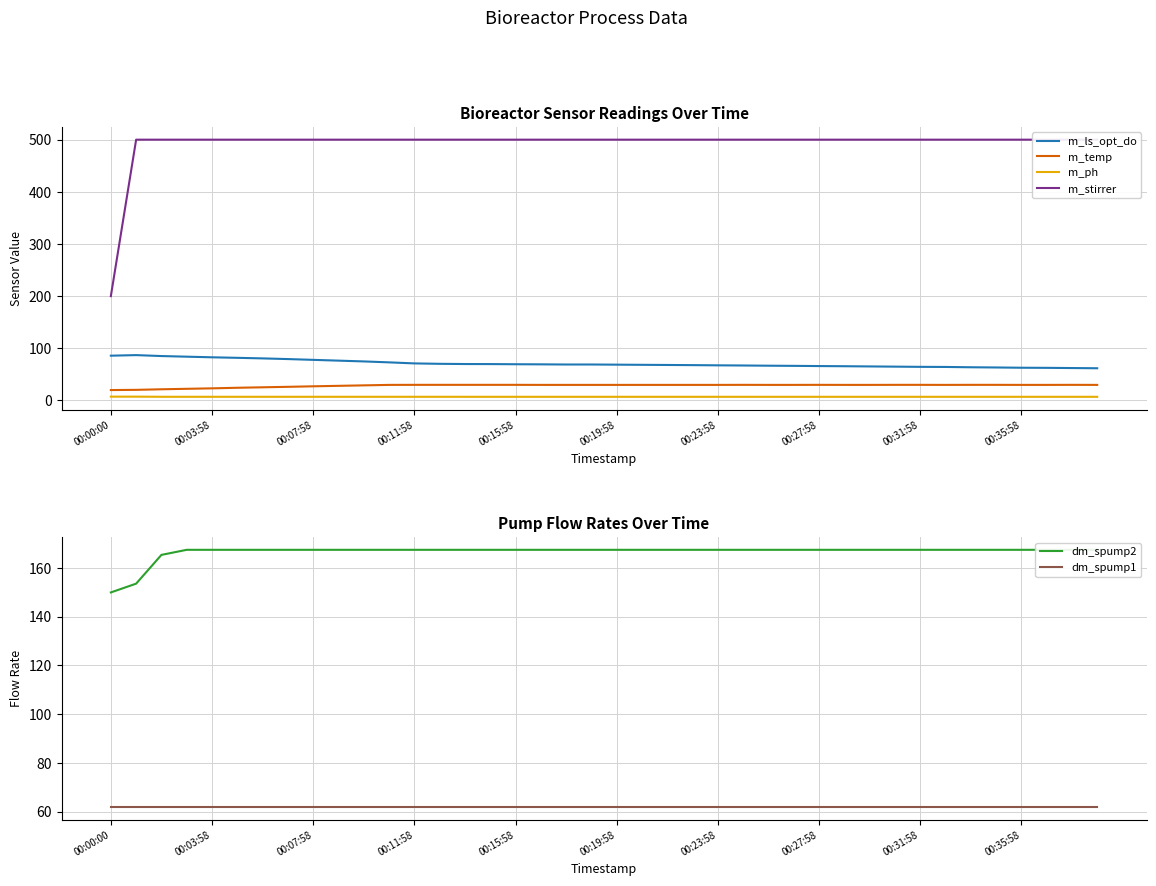

Where is m_ls_opt_do nearest to the value 74?

10